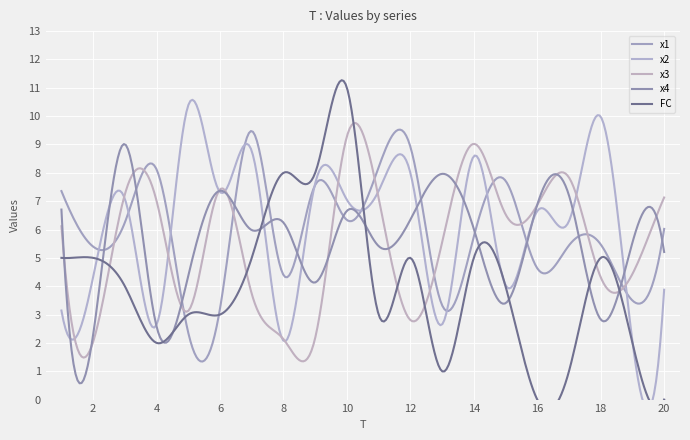

At 6, list the series in order from smallest to largest.

FC, x1, x2, x4, x3